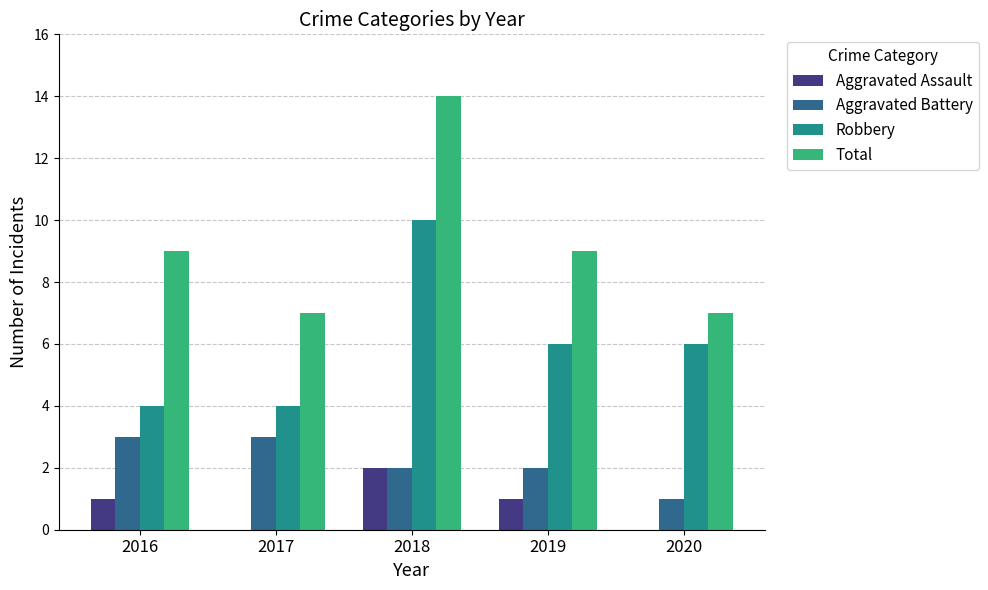

At which category is the sum across all series the highest?

2018